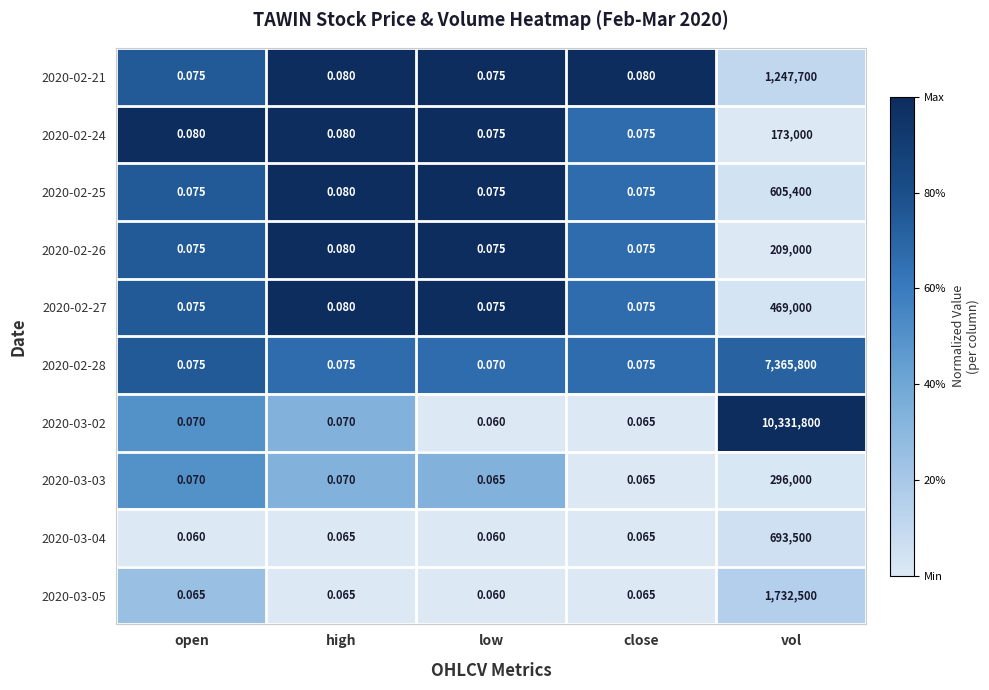

At which category is the sum across all series the highest?

vol